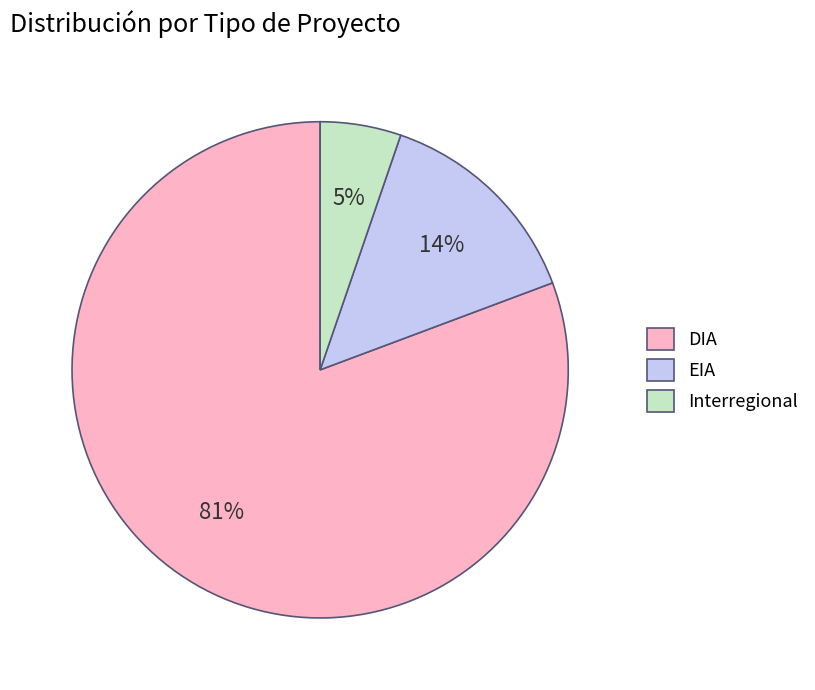

Do DIA and EIA together represent more than half of the pie?

Yes